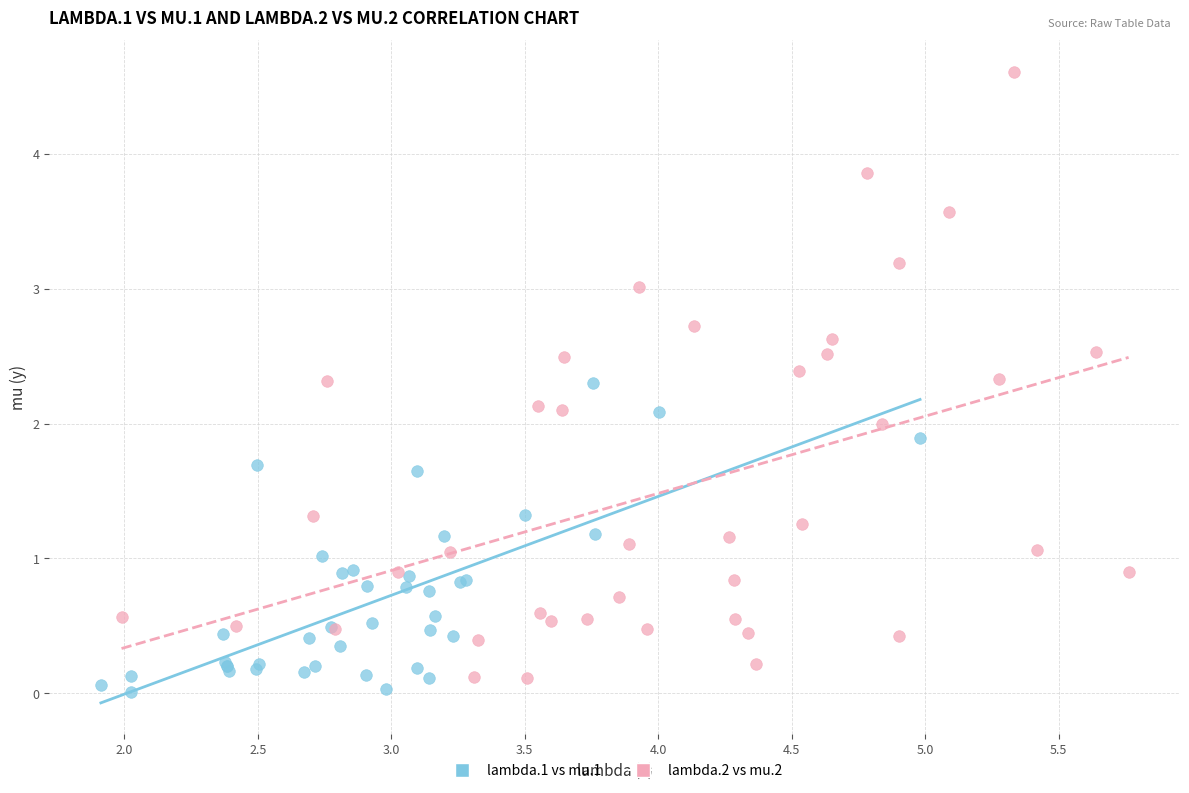

Which series contains the highest Y value?

lambda.2 vs mu.2